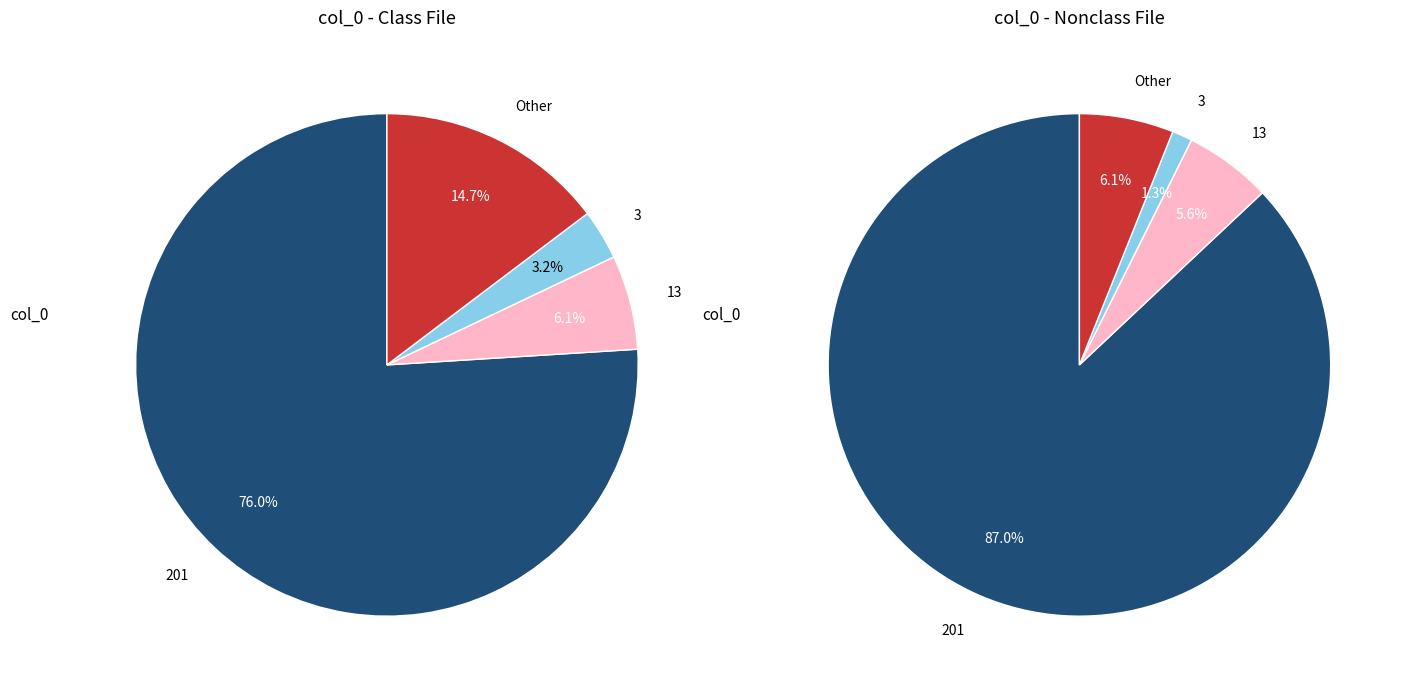

To the nearest percent, what is the difference between the 13 and 0 slice percentages?

6%